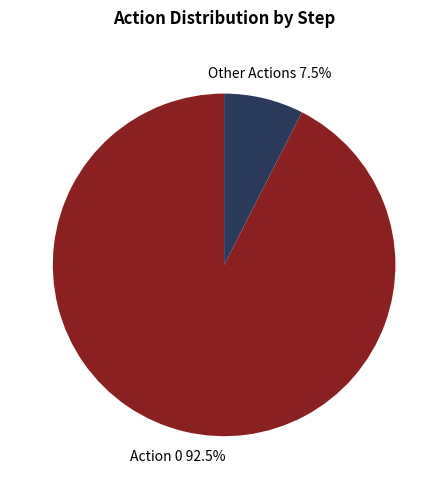

Is there any slice that represents more than half of the pie?

Yes